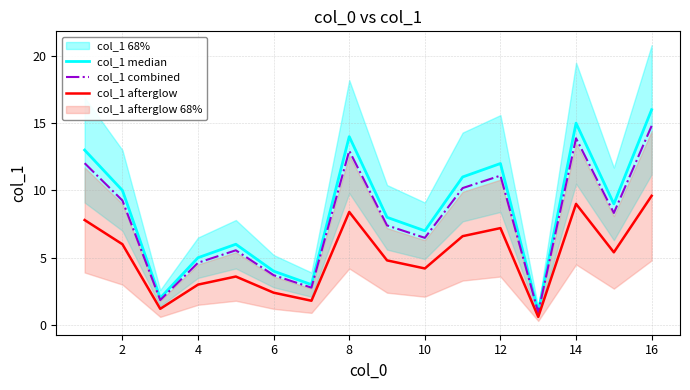

The value of col_1 afterglow at 6 is 3.2. True or false?

False